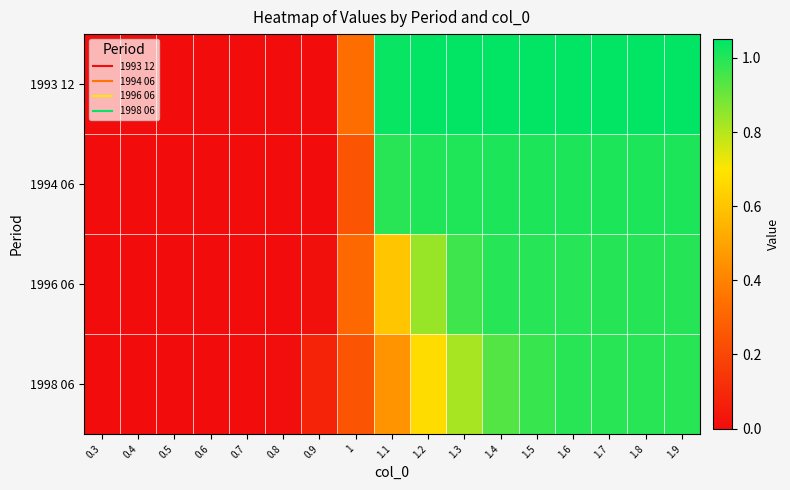

At which category is the sum across all series the highest?

1.9